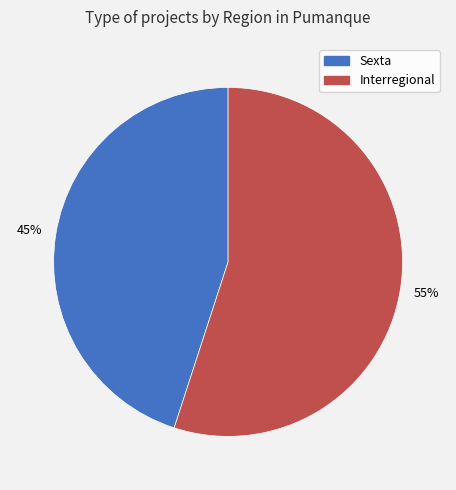

True or false: Sexta accounts for 55% of the total.

False